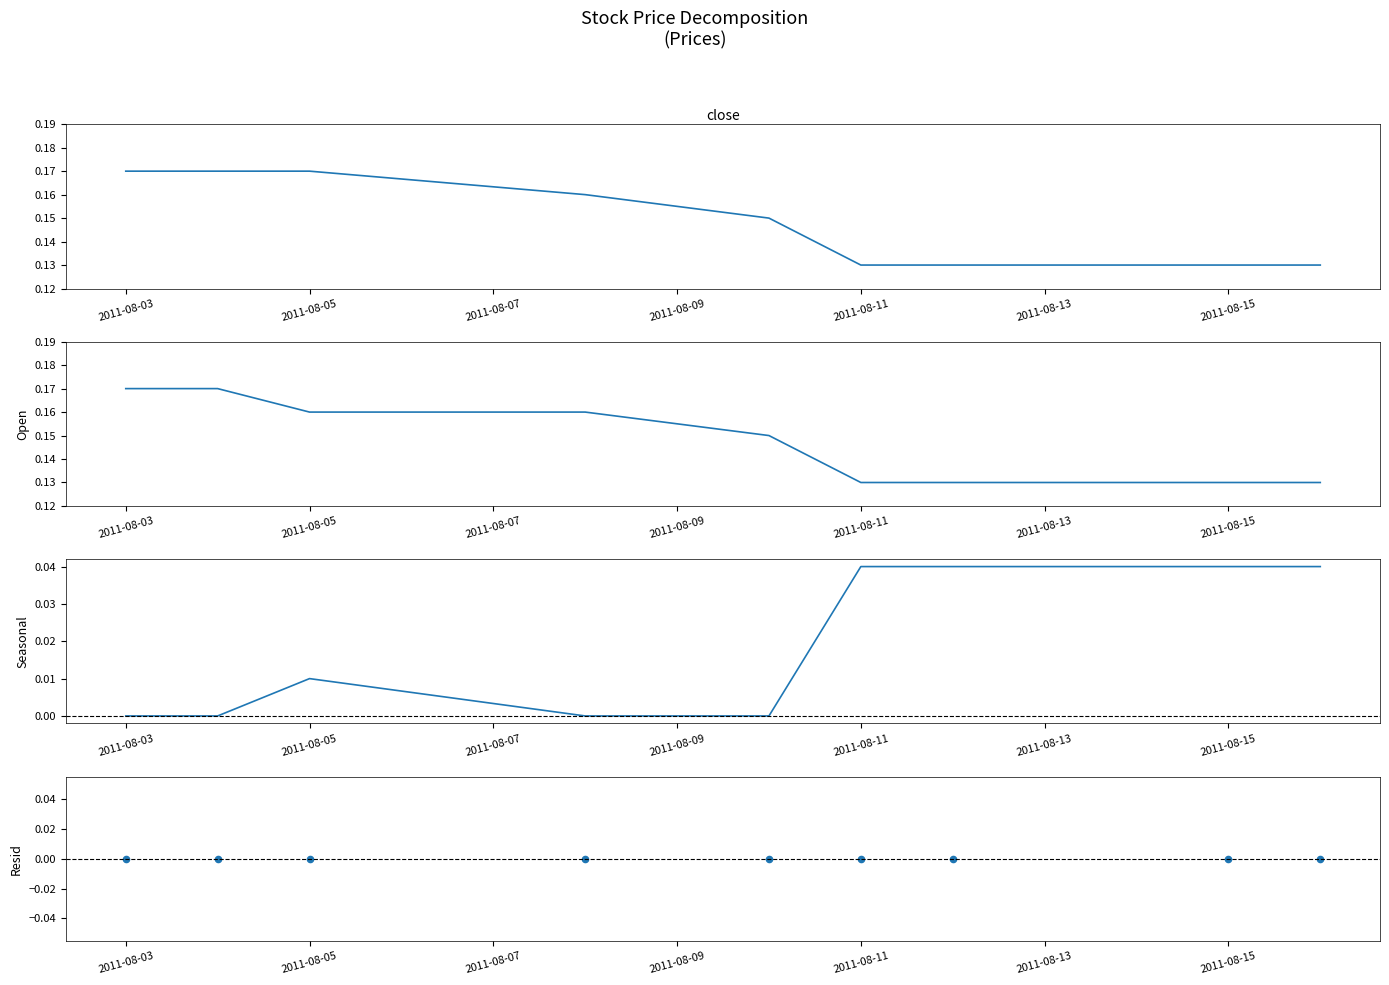

Is the value of Resid at 2011-08-11 greater than the value of Open at 2011-08-07?

No